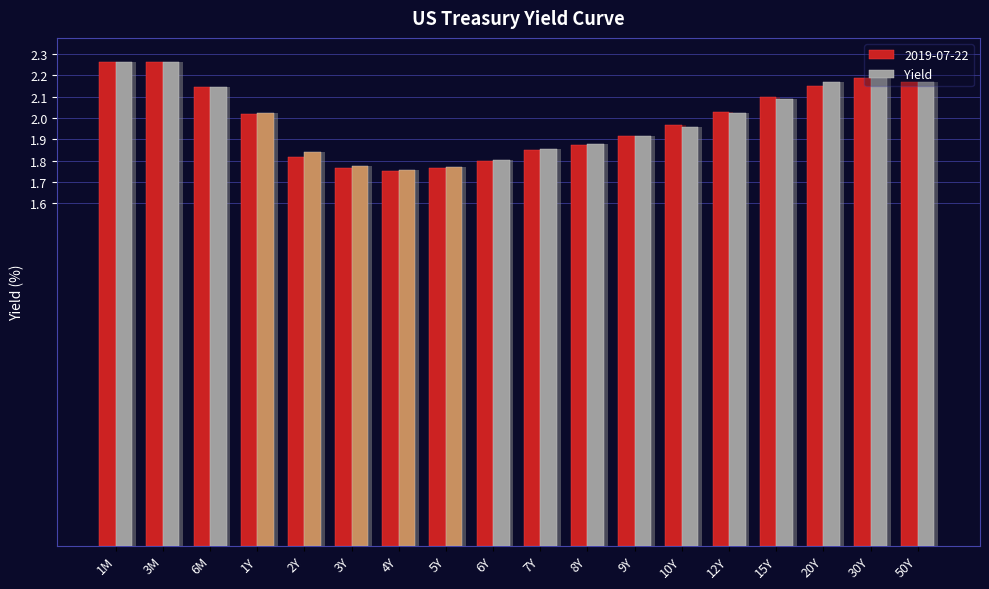

What is the smallest value displayed?

1.7